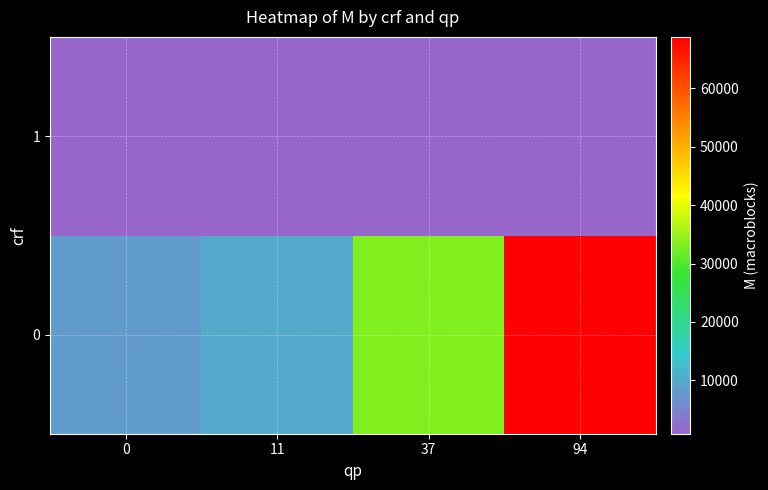

Reading left to right, list all the values displayed in this chart.

row_0: 8148	10132	33492	68808
row_1: 856	856	856	860